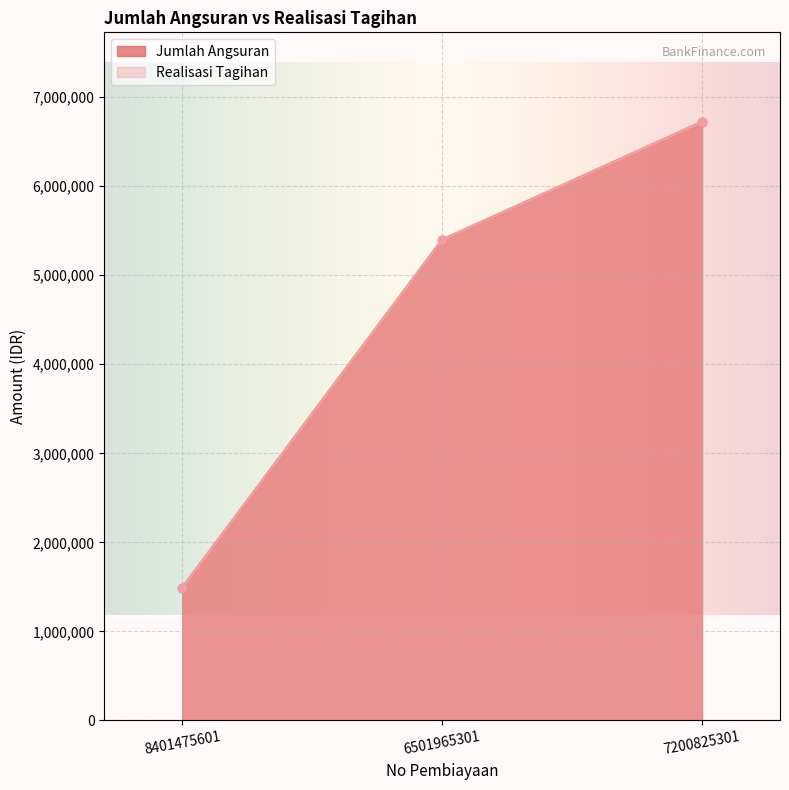

Which has a higher value, 8401475601 or 7200825301?

7200825301